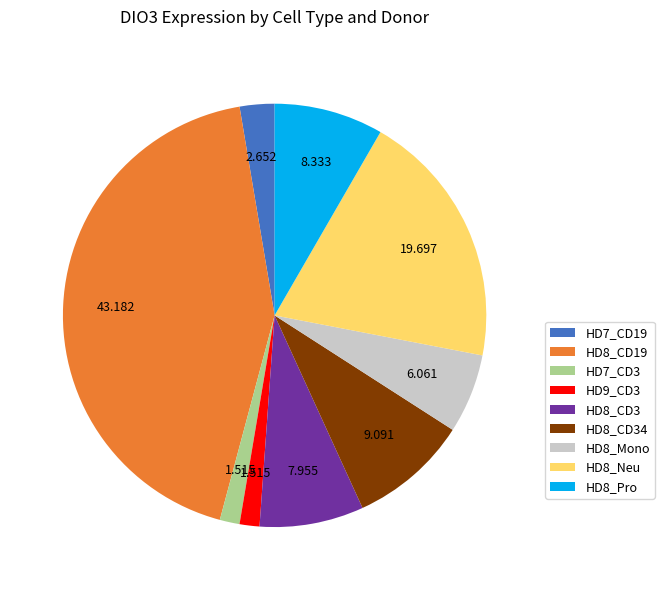

Does HD9_CD3 account for over 50% of the chart?

No